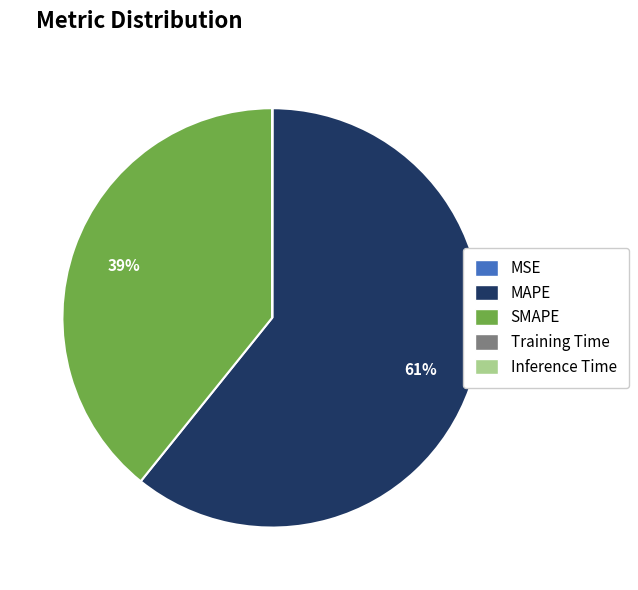

Is it true that SMAPE is 39% of the pie?

True